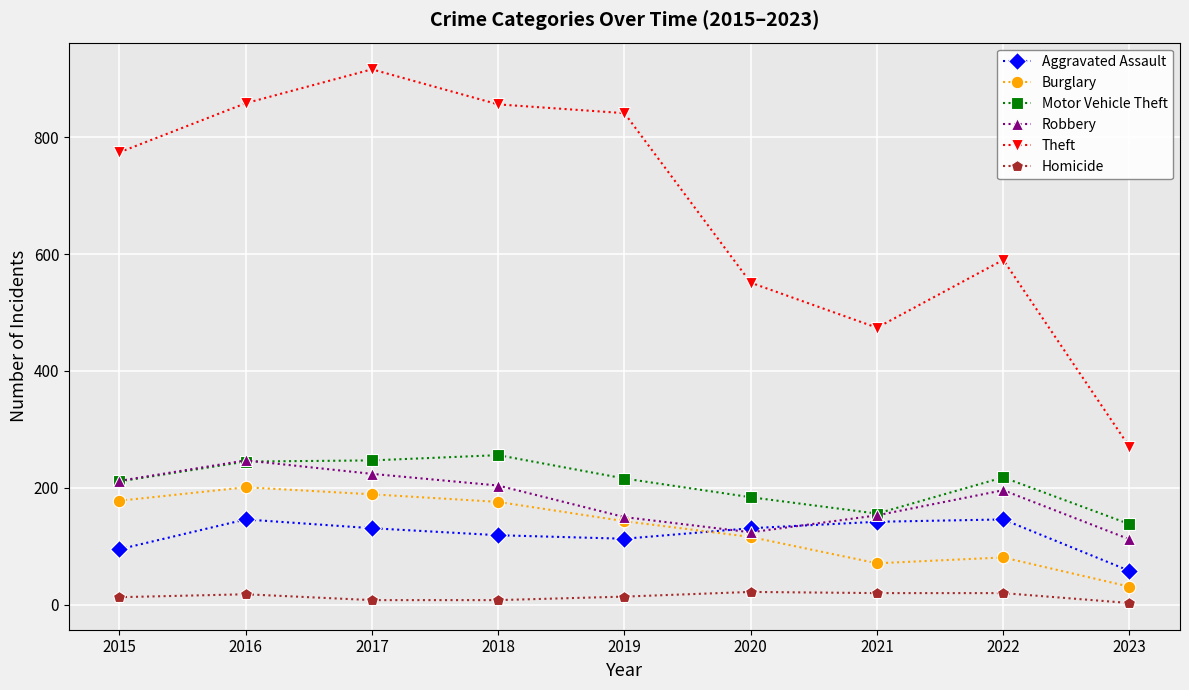

What are all the series names shown in the legend?

Aggravated Assault, Burglary, Motor Vehicle Theft, Robbery, Theft, Homicide